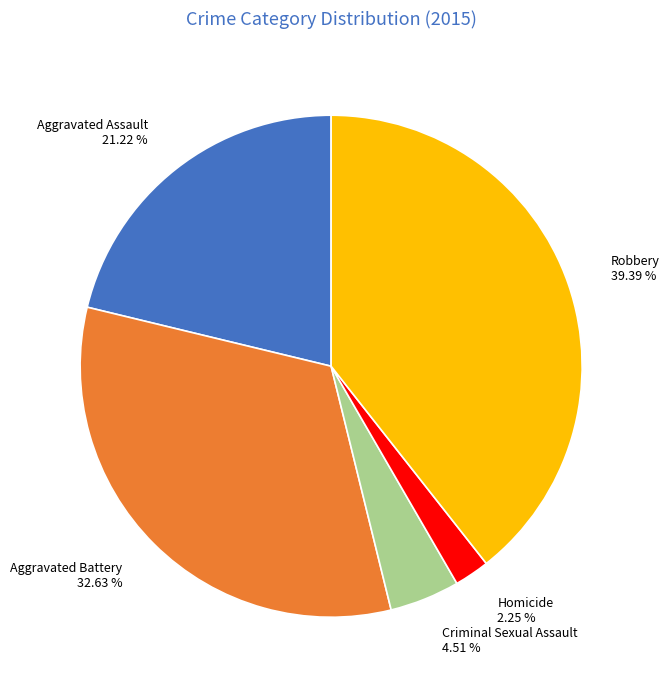

Rank the categories by value from lowest to highest.

Homicide, Criminal Sexual Assault, Aggravated Assault, Aggravated Battery, Robbery